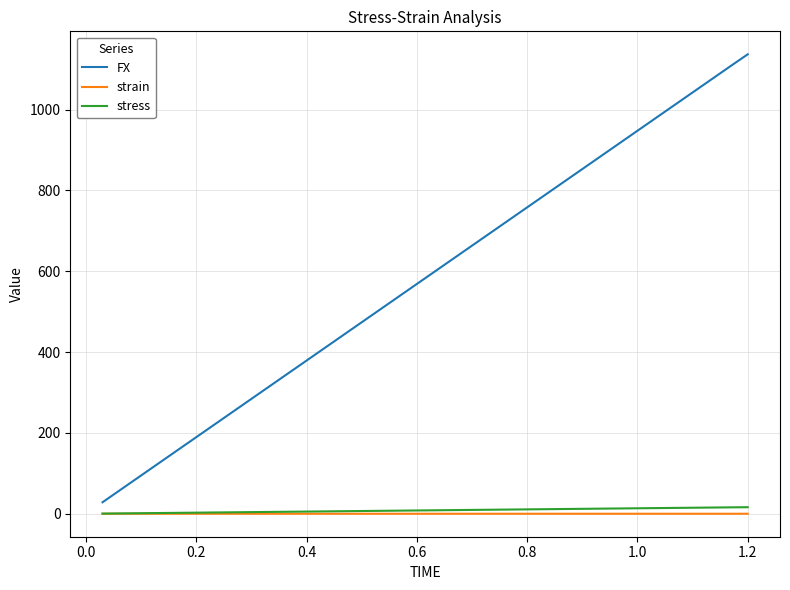

What is the greatest value displayed?

1136.6